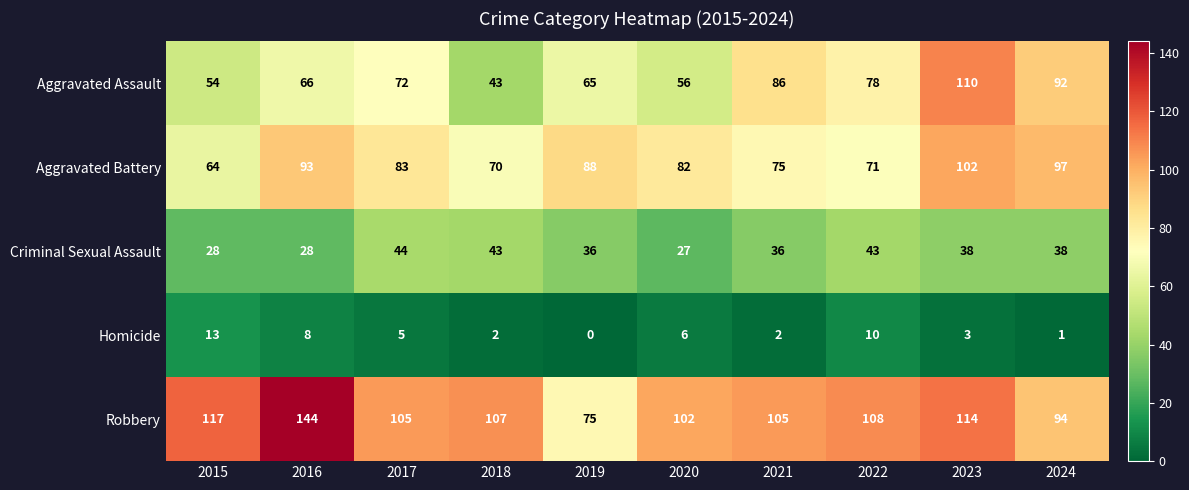

The value of Aggravated Assault at 2019 is 65. True or false?

True